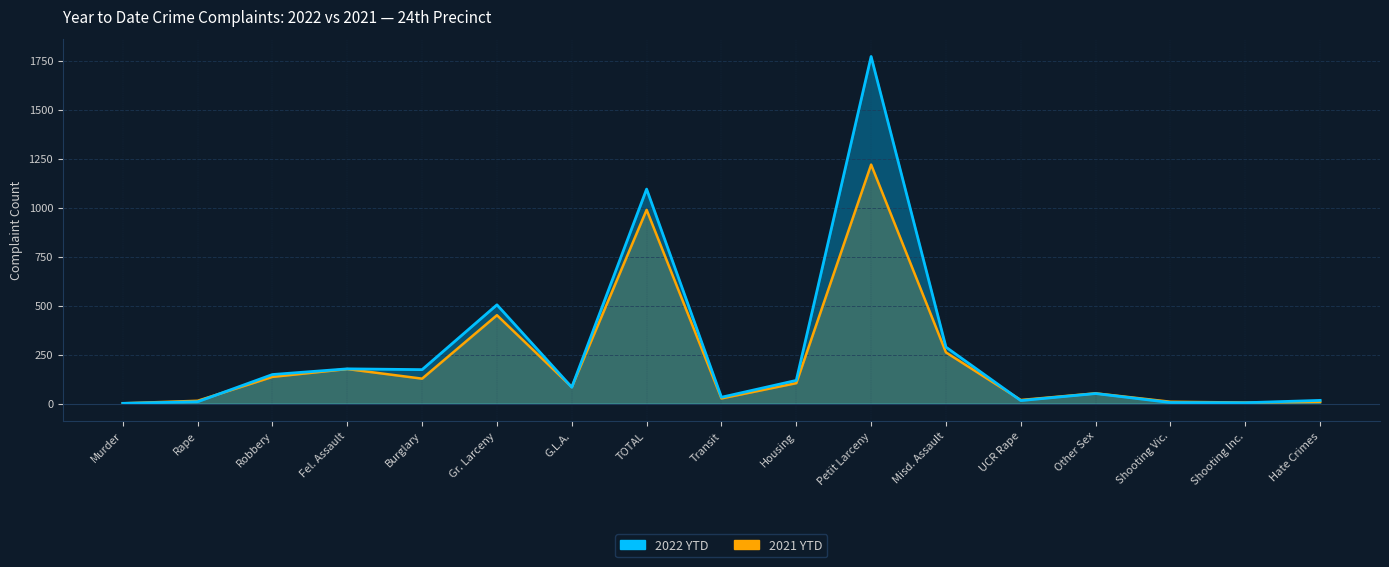

True or false: 2022 YTD and 2021 YTD cross at least once.

True